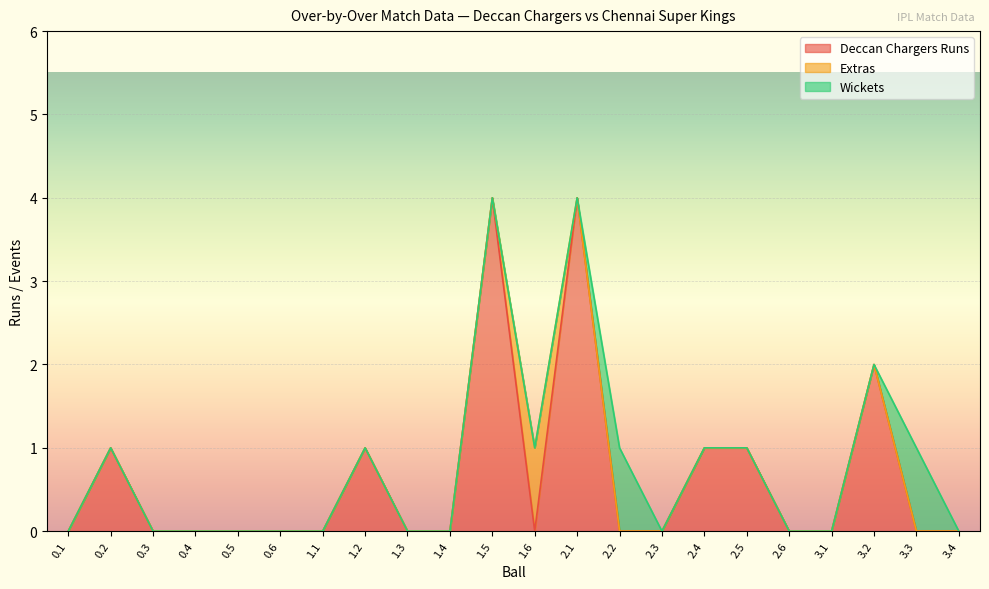

Reading right to left, transcribe all the data shown in this chart.

Deccan Chargers Runs: 3.4=0	3.3=0	3.2=2	3.1=0	2.6=0	2.5=1	2.4=1	2.3=0	2.2=0	2.1=4	1.6=0	1.5=4	1.4=0	1.3=0	1.2=1	1.1=0	0.6=0	0.5=0	0.4=0	0.3=0	0.2=1	0.1=0
Extras: 3.4=0	3.3=0	3.2=0	3.1=0	2.6=0	2.5=0	2.4=0	2.3=0	2.2=0	2.1=0	1.6=1	1.5=0	1.4=0	1.3=0	1.2=0	1.1=0	0.6=0	0.5=0	0.4=0	0.3=0	0.2=0	0.1=0
Wickets: 3.4=0	3.3=1	3.2=0	3.1=0	2.6=0	2.5=0	2.4=0	2.3=0	2.2=1	2.1=0	1.6=0	1.5=0	1.4=0	1.3=0	1.2=0	1.1=0	0.6=0	0.5=0	0.4=0	0.3=0	0.2=0	0.1=0